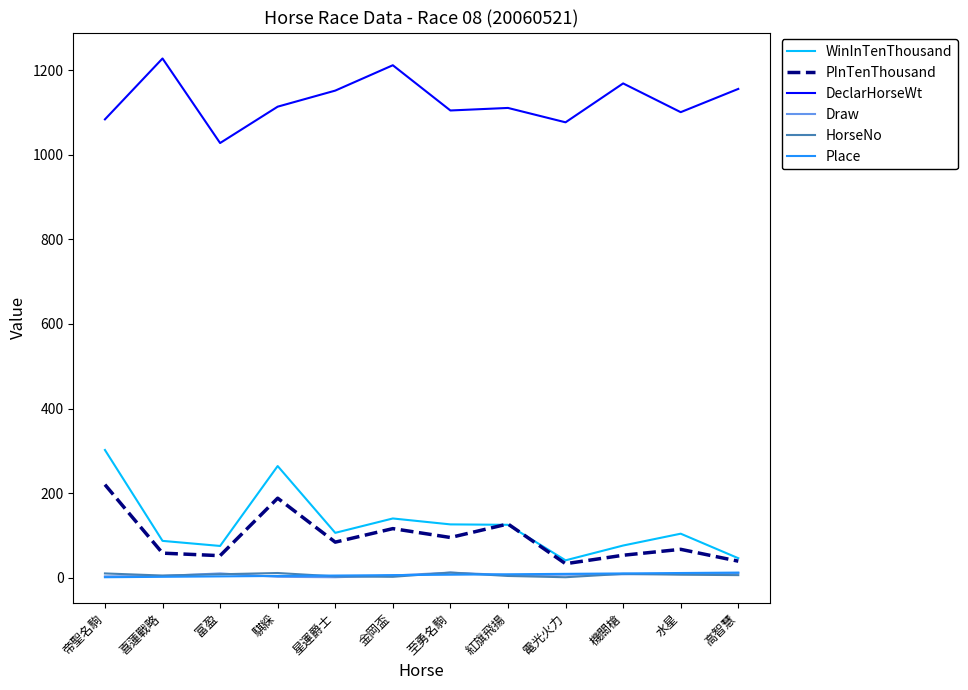

Which series has the widest spread of values?

WinInTenThousand